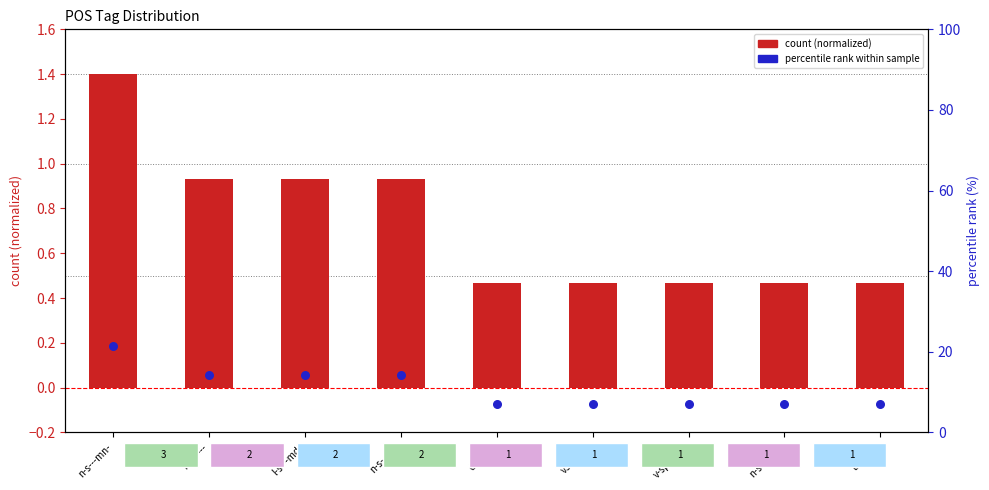

What is the total value across all series at l-s---md-?

15.2